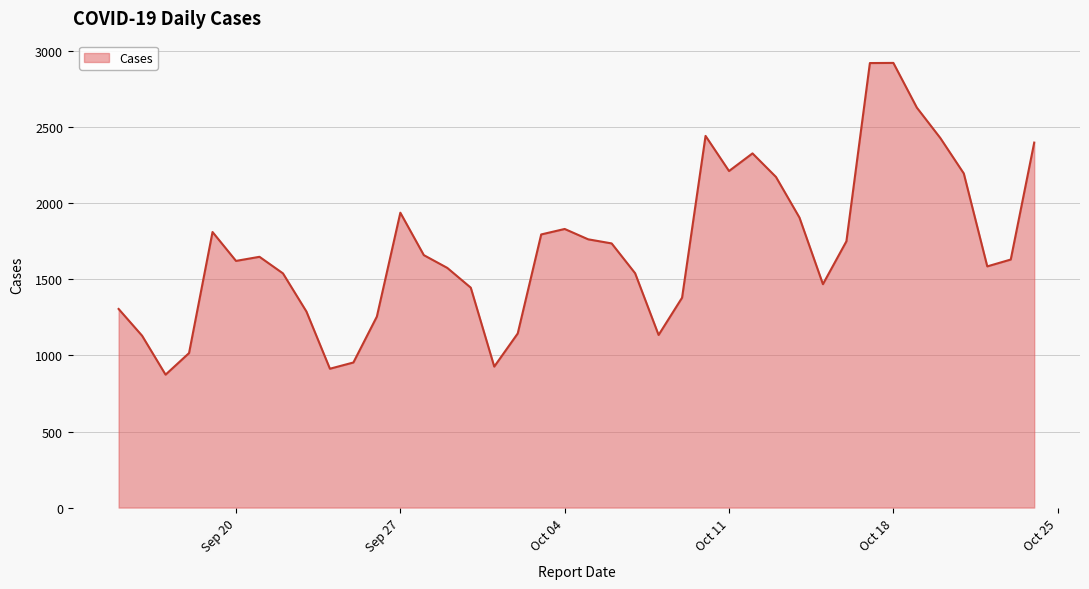

How many categories are shown in the chart?

40